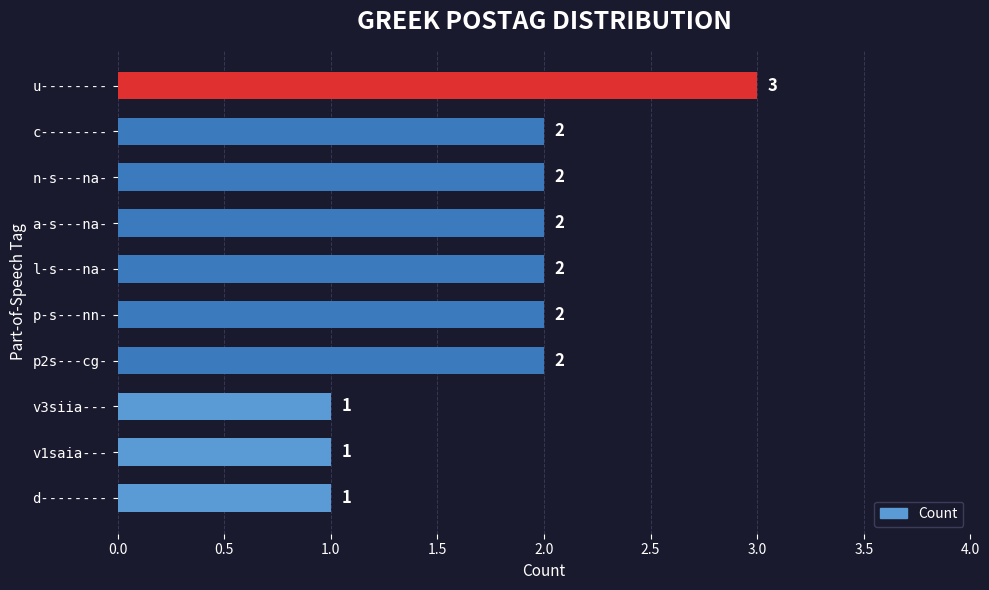

What is the label of the 10th bar from the top?

d--------